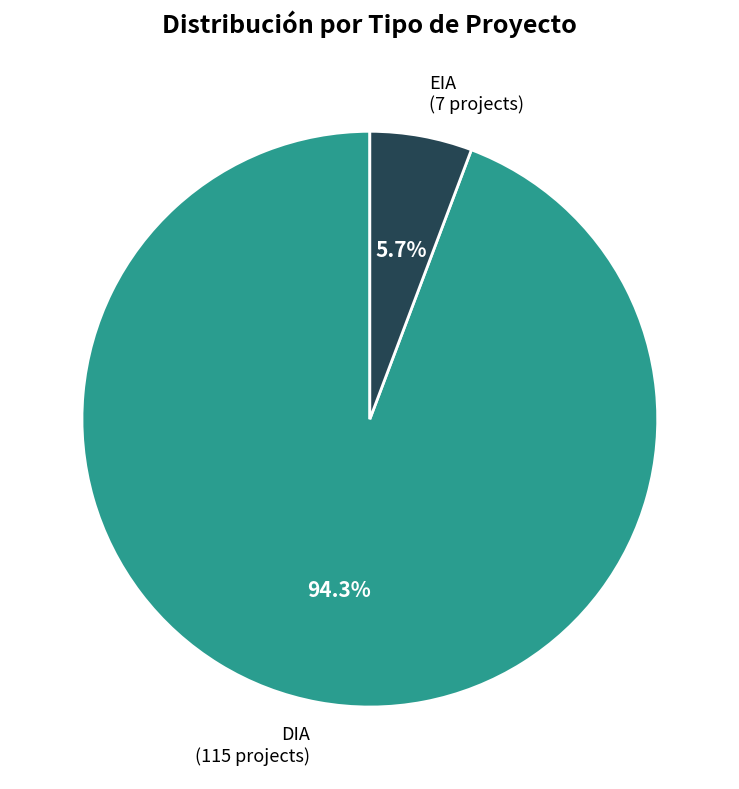

Is there any slice that represents more than half of the pie?

Yes